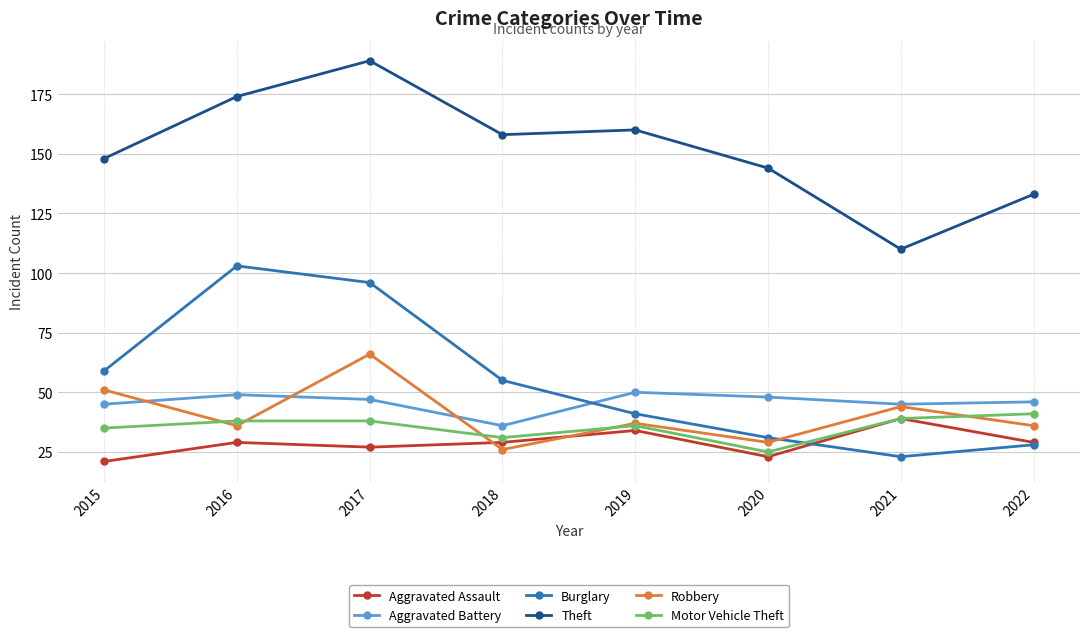

True or false: Robbery has more than 1 points higher than both neighbors.

True